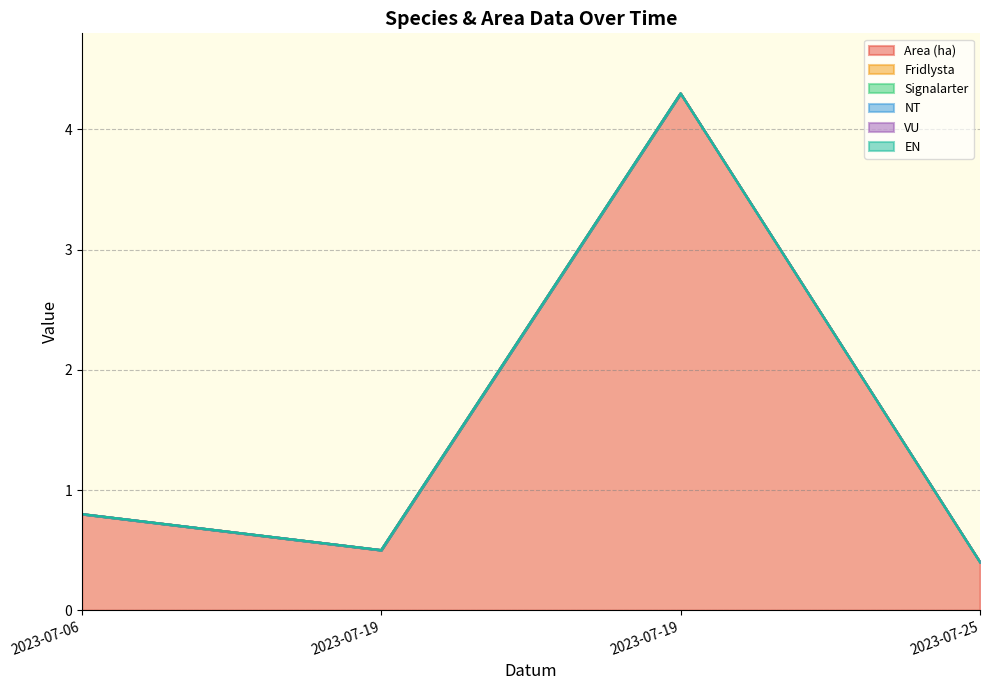

What are all the series names shown in the legend?

Area (ha), Fridlysta, Signalarter, NT, VU, EN